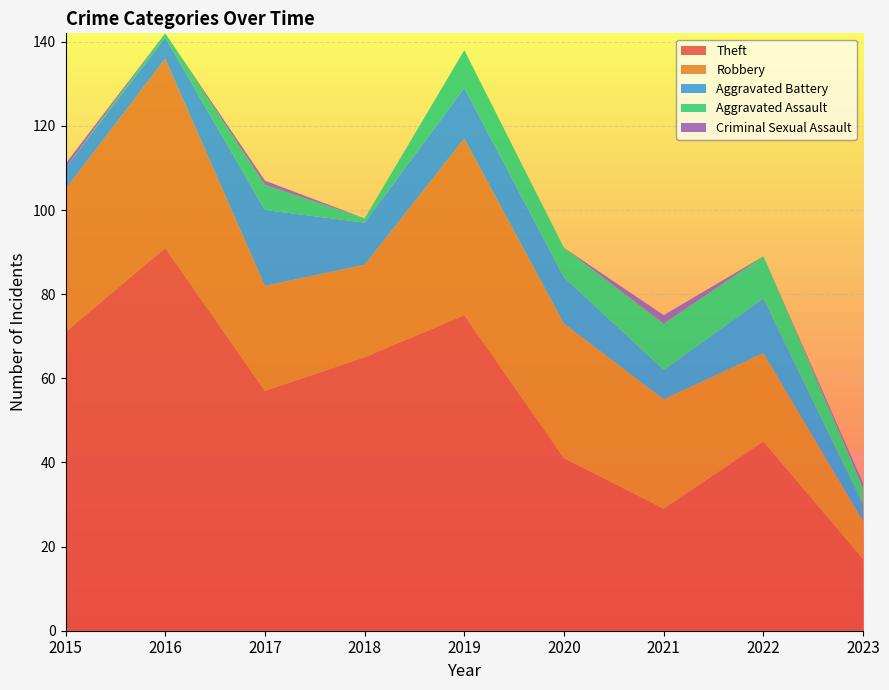

Reading left to right, what are all the values shown in this chart?

Theft: 71	91	57	65	75	41	29	45	17
Robbery: 34	45	25	22	42	32	26	21	9
Aggravated Battery: 5	5	18	10	12	11	7	13	4
Aggravated Assault: 0	1	6	1	9	7	11	10	4
Criminal Sexual Assault: 1	0	1	0	0	0	2	0	1